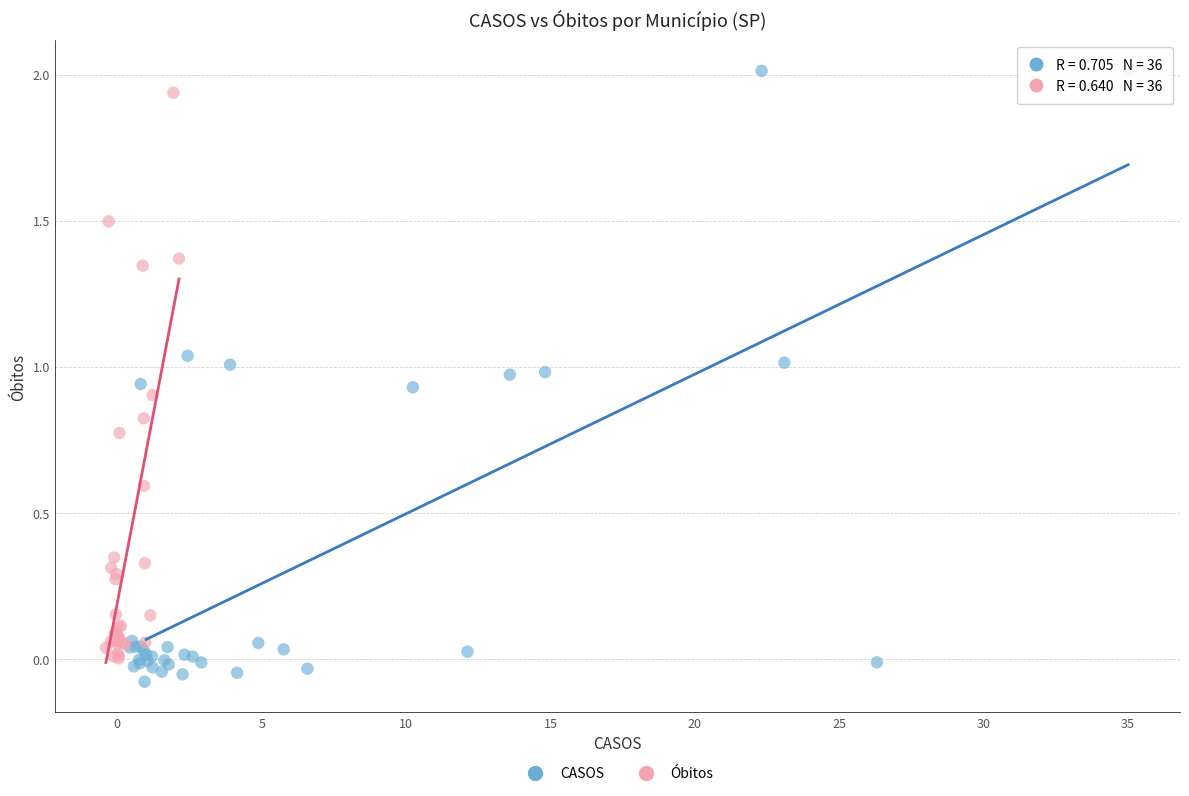

Which series has the widest spread of Y values?

CASOS